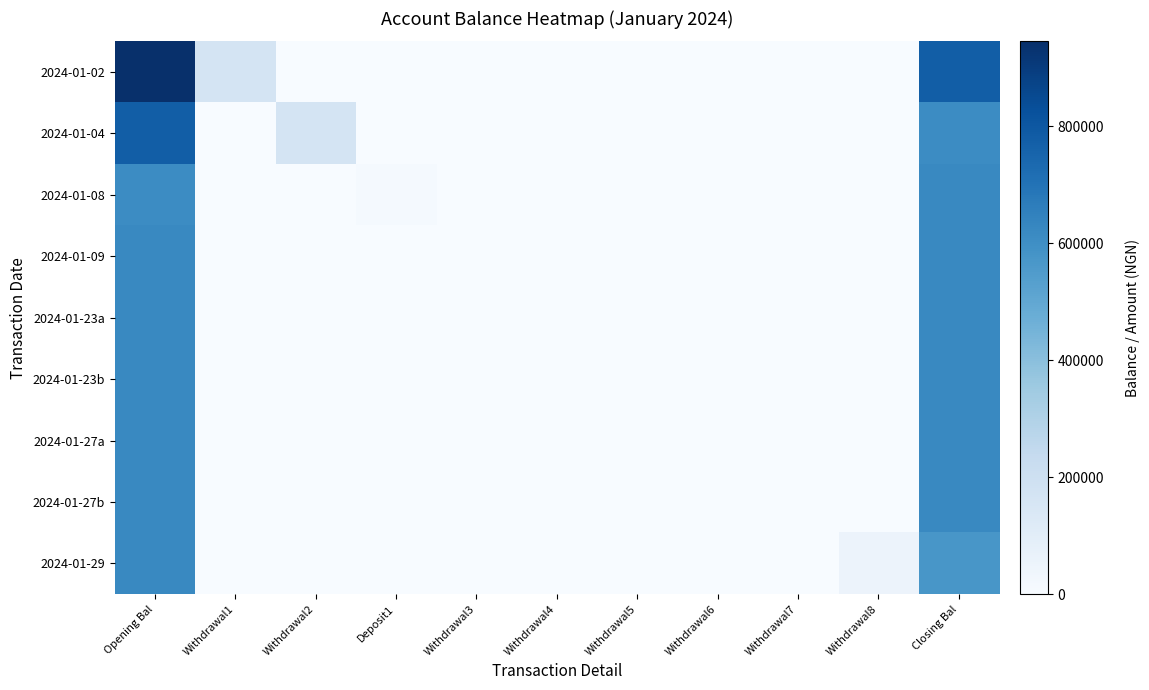

Which series has the widest spread of values?

2024-01-02